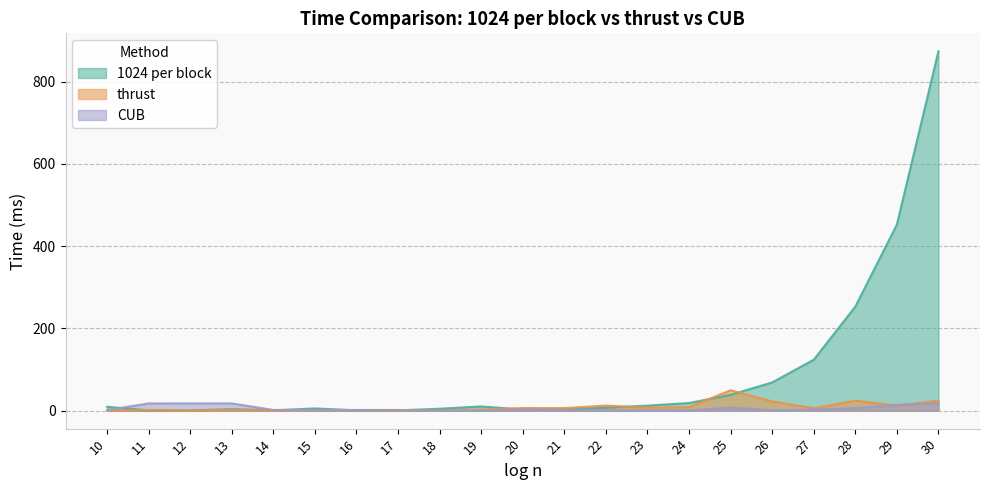

How many interior local peaks does the 1024 per block series have?

3